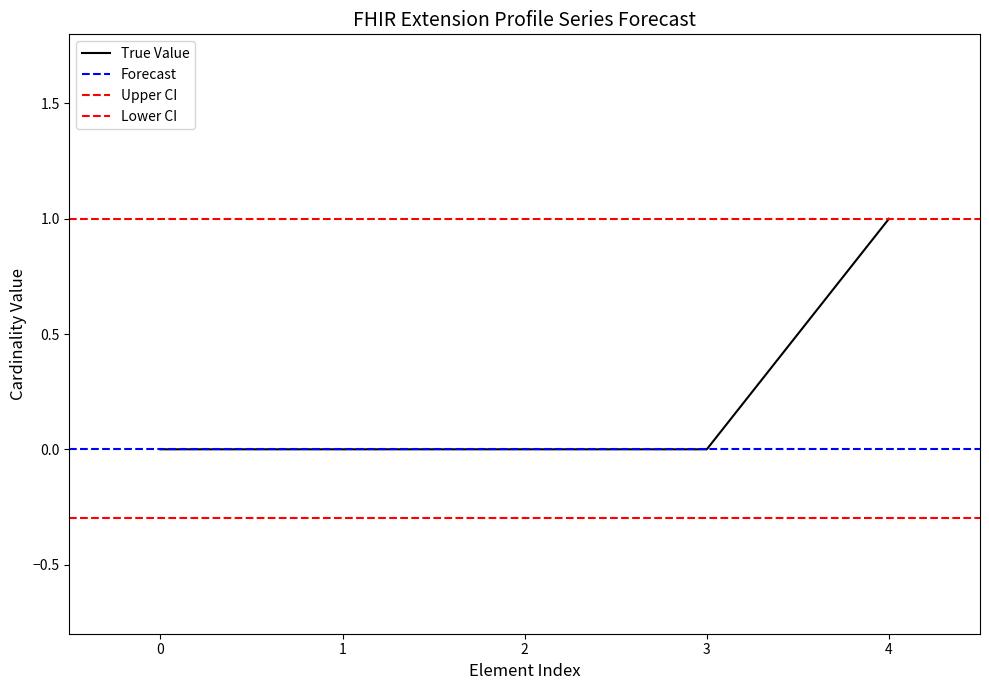

True or false: True Value has a value of 0 at 3.

True